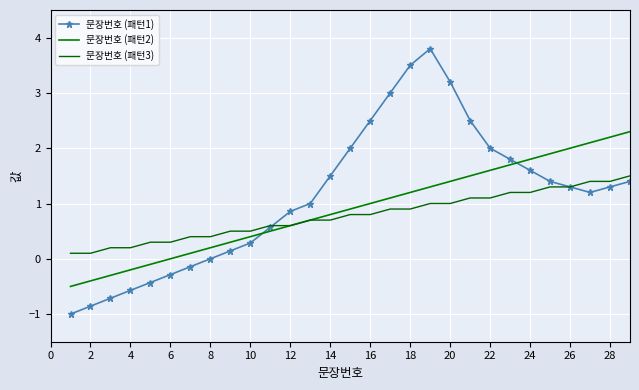

What is the maximum value shown in the chart?

3.8